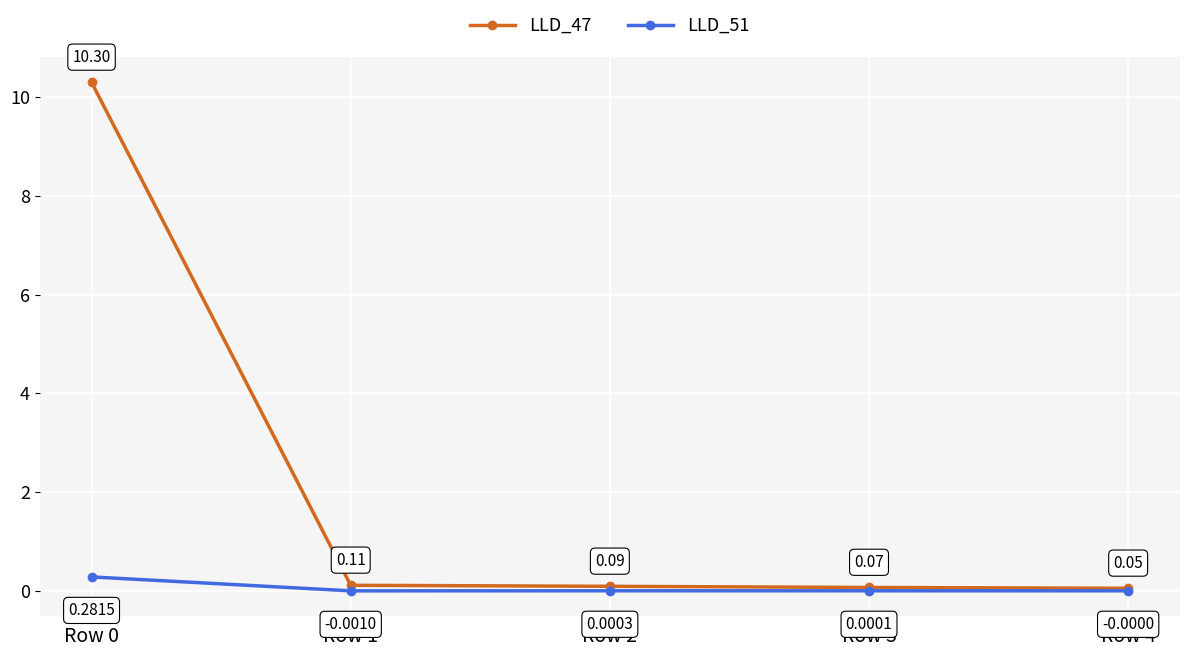

Rank the series at Row 0 from highest to lowest value.

LLD_47, LLD_51